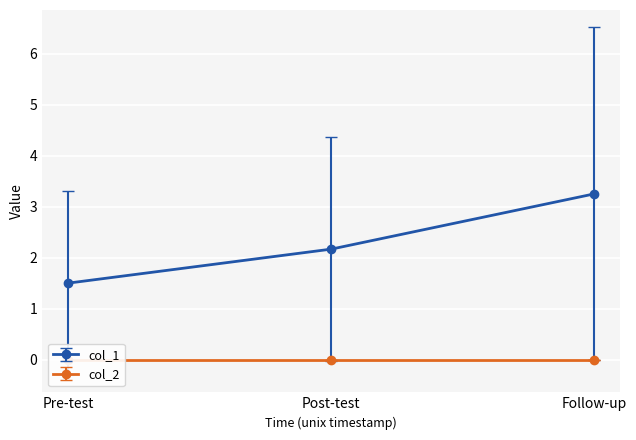

True or false: col_1 has a value of 2.9 at Post-test.

False